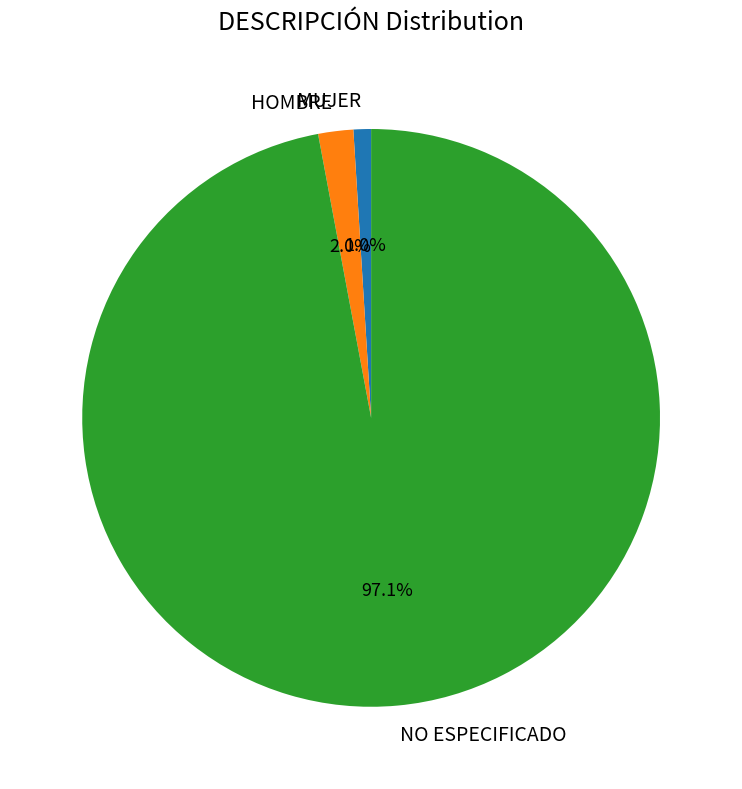

Which category accounts for the majority?

NO ESPECIFICADO